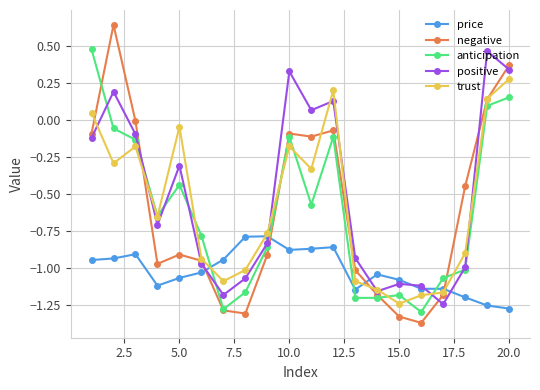

How many lines are shown in the chart?

5